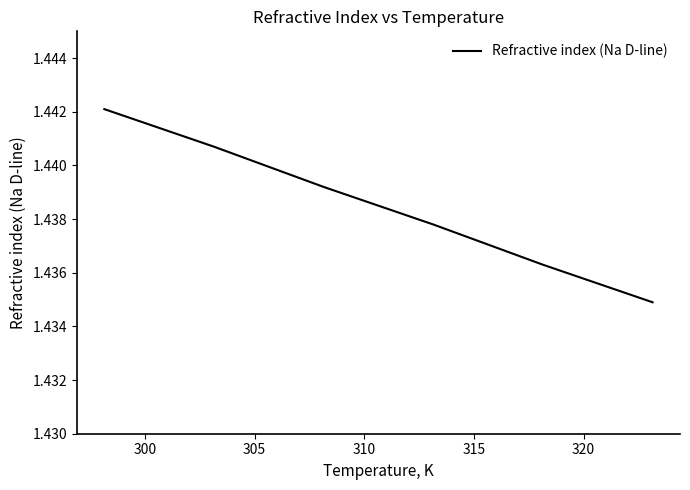

True or false: there are more than 0 points higher than both neighbors.

False